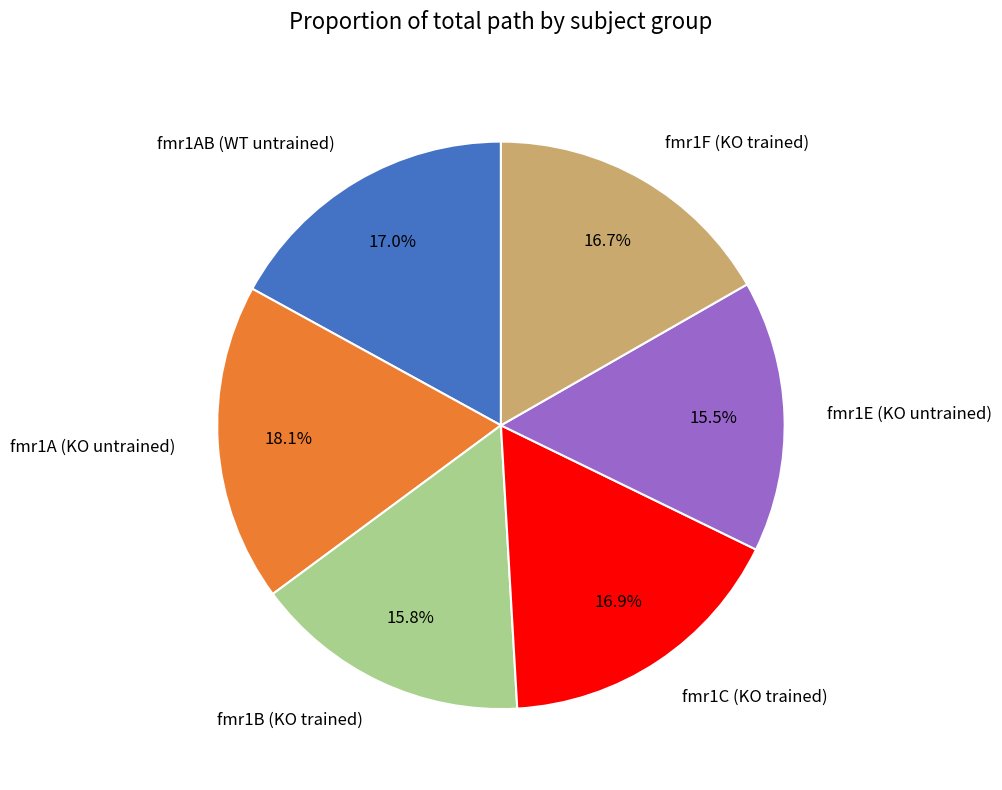

Approximately how many times larger is the value at fmr1C (KO trained) compared to fmr1AB (WT untrained)?

1.0